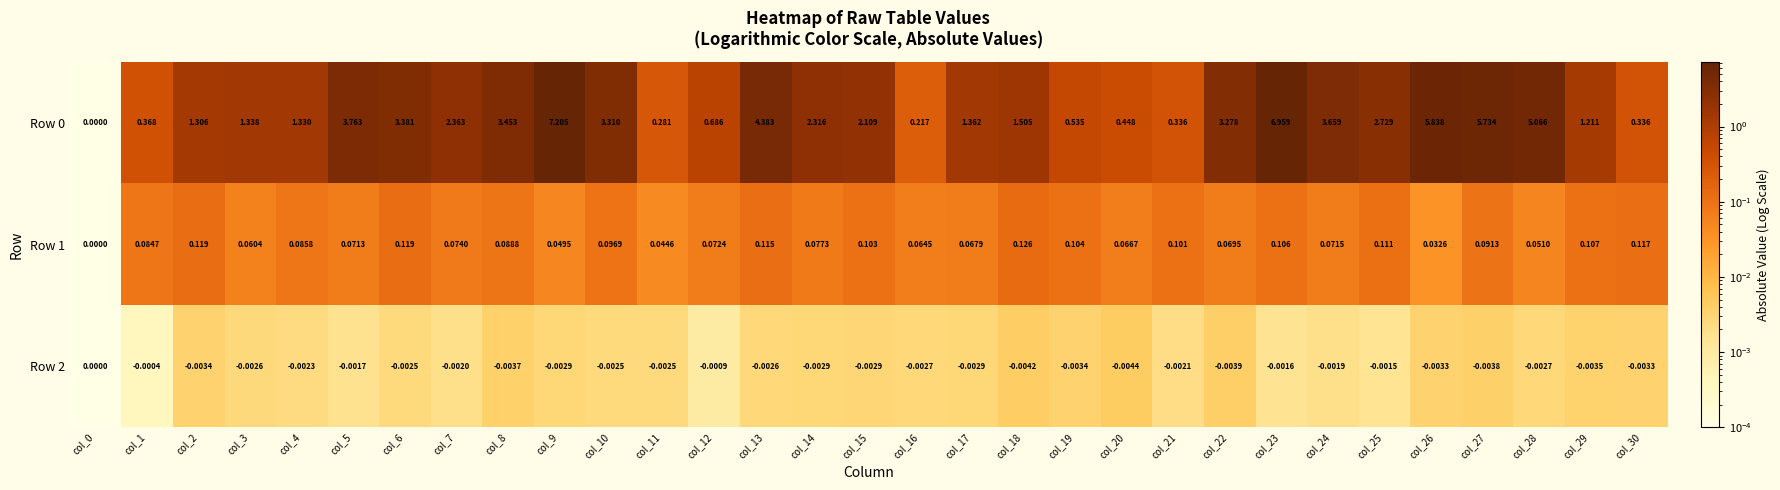

What is the greatest value displayed?

7.2